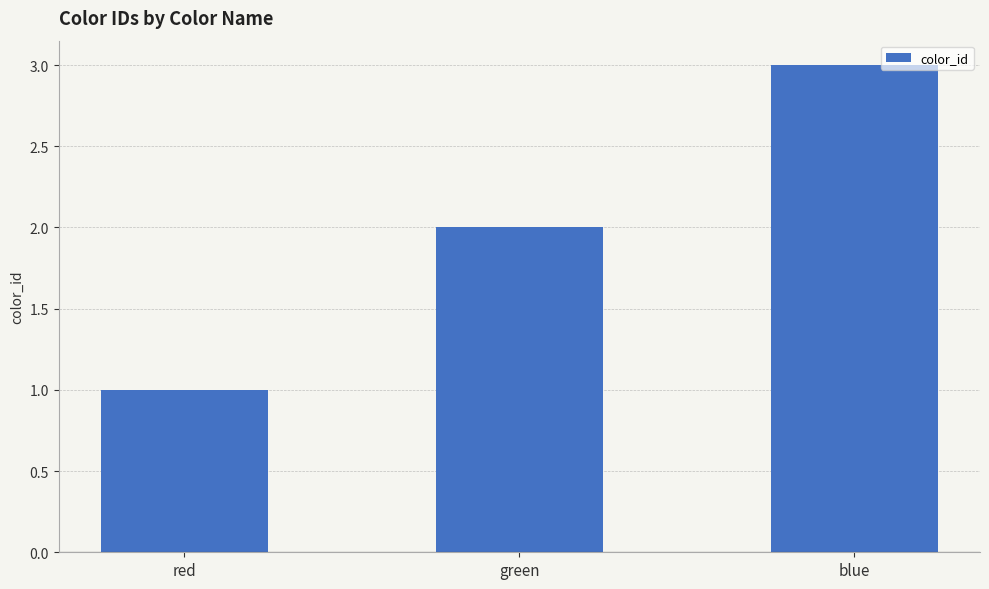

What is the difference between the maximum and minimum values?

2